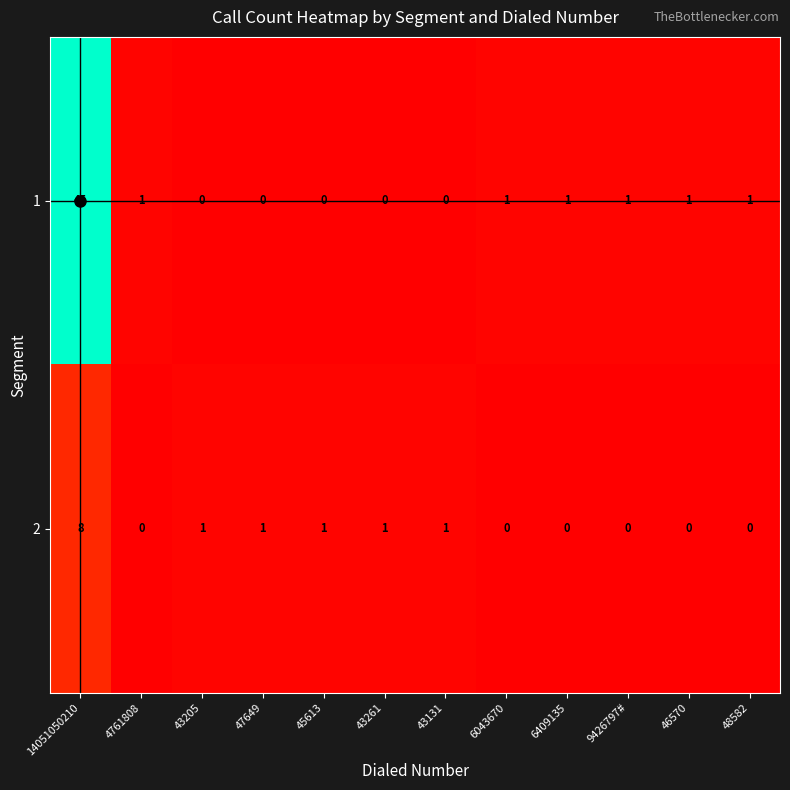

What is the maximum value for 2?

8